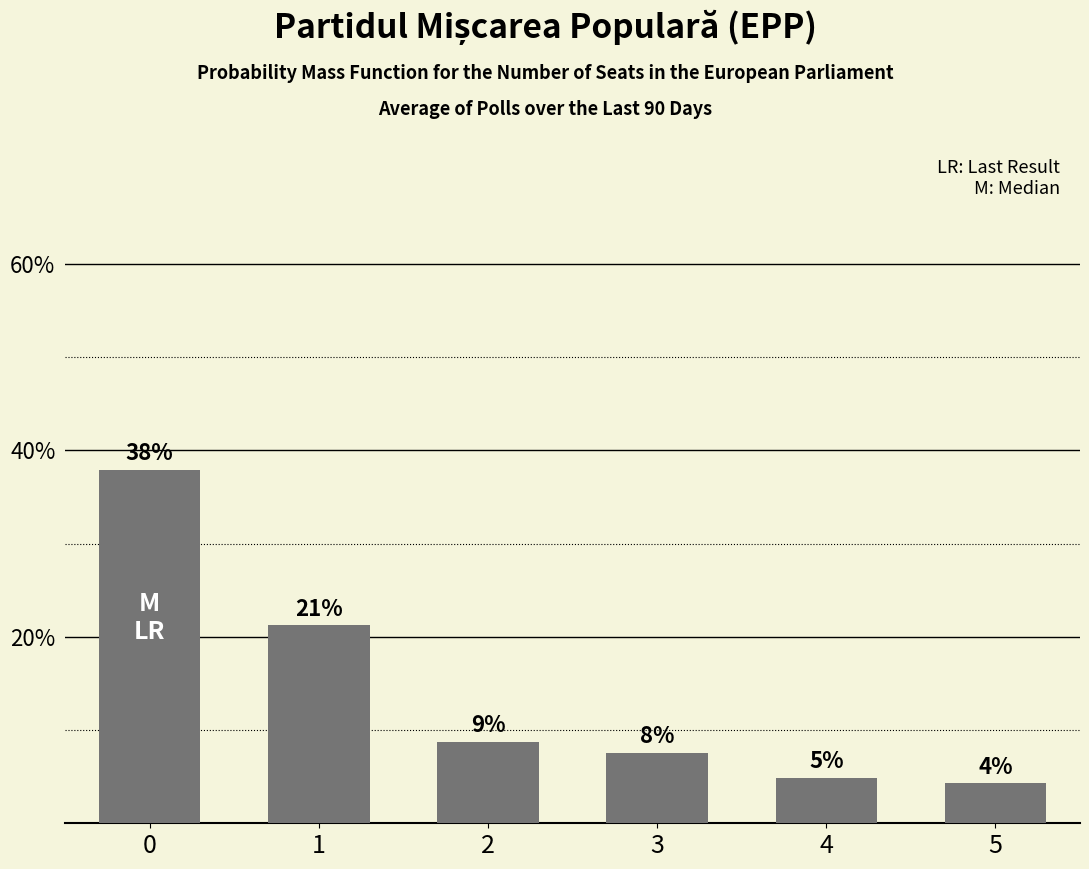

Are the bars horizontal?

No